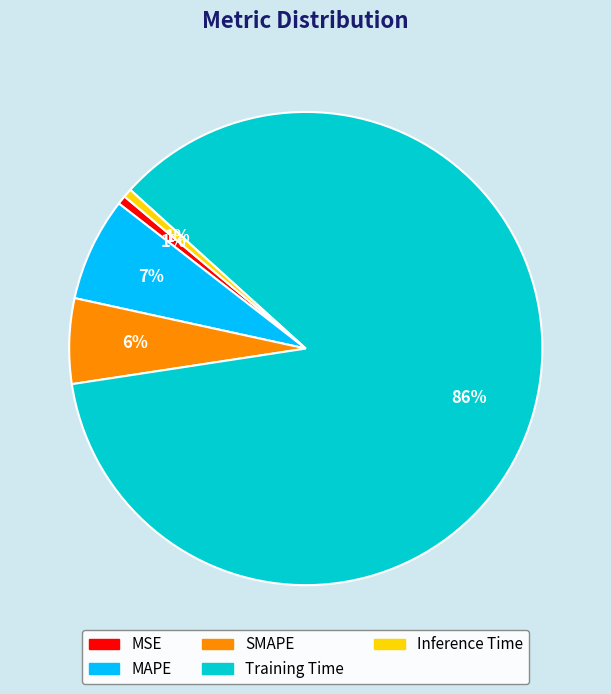

The MSE slice represents 1% of the pie. True or false?

True